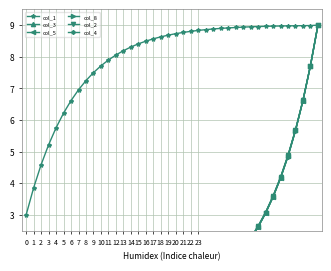

True or false: col_2 has a value of 7.7 at 38.

True